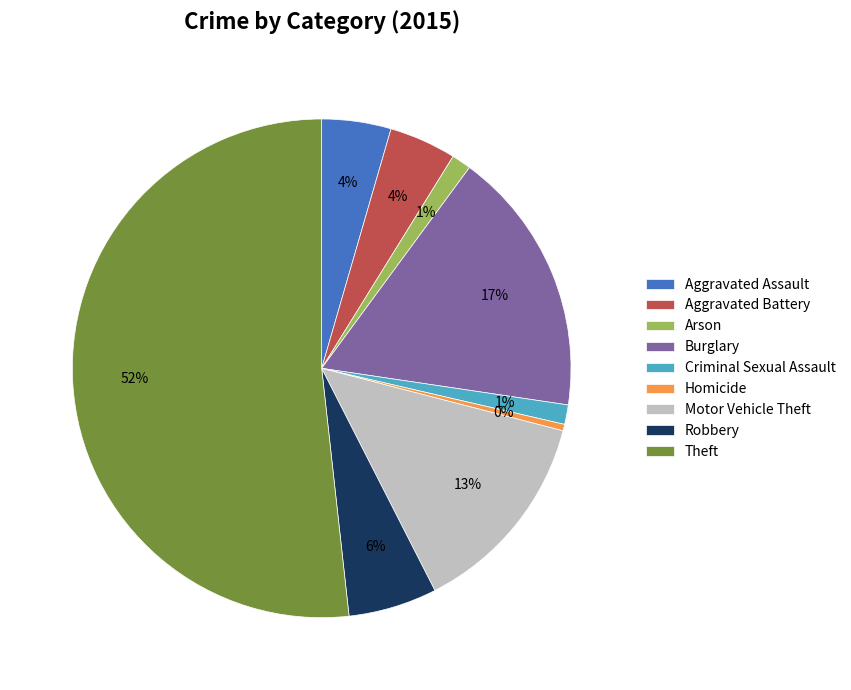

What is the ratio of the value at Aggravated Battery to the value at Motor Vehicle Theft?

0.3